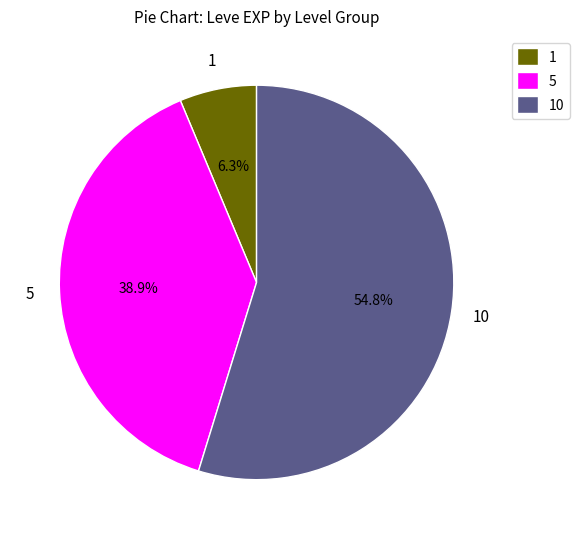

Rank the categories by value from highest to lowest.

10, 5, 1